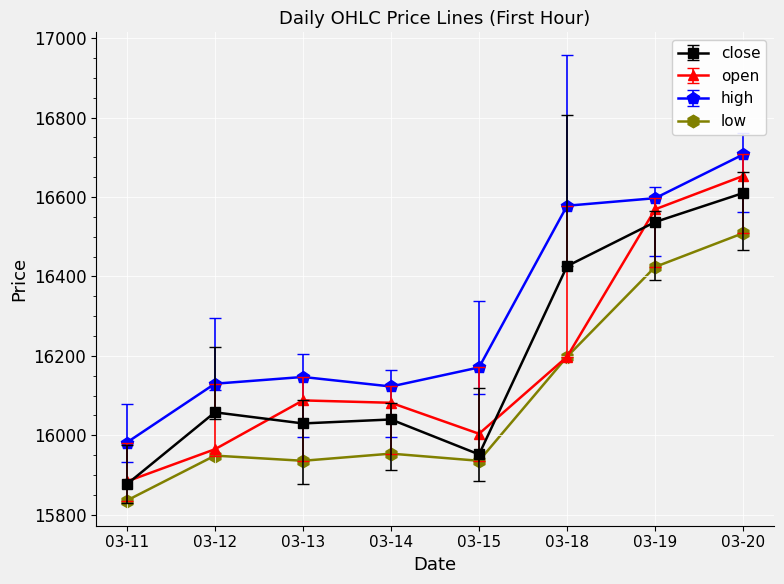

What are all the series names shown in the legend?

close, open, high, low